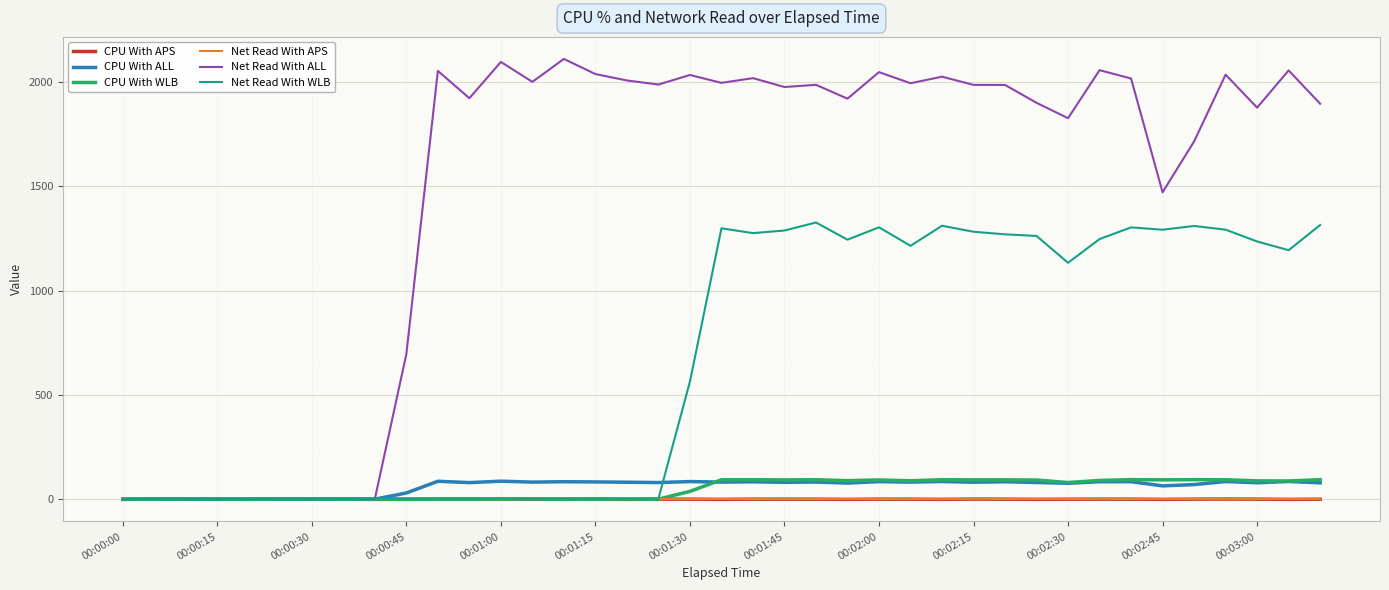

Which series has the largest range (max minus min)?

Net Read With ALL